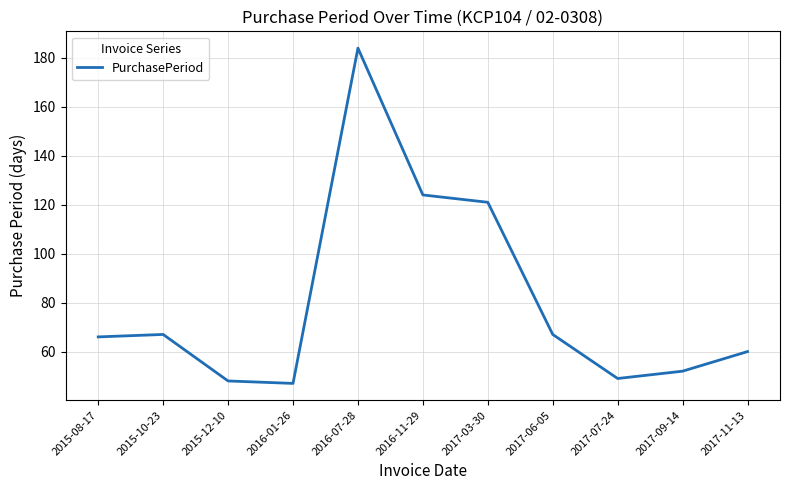

Is it true that the value at 2016-11-29 is 124?

True